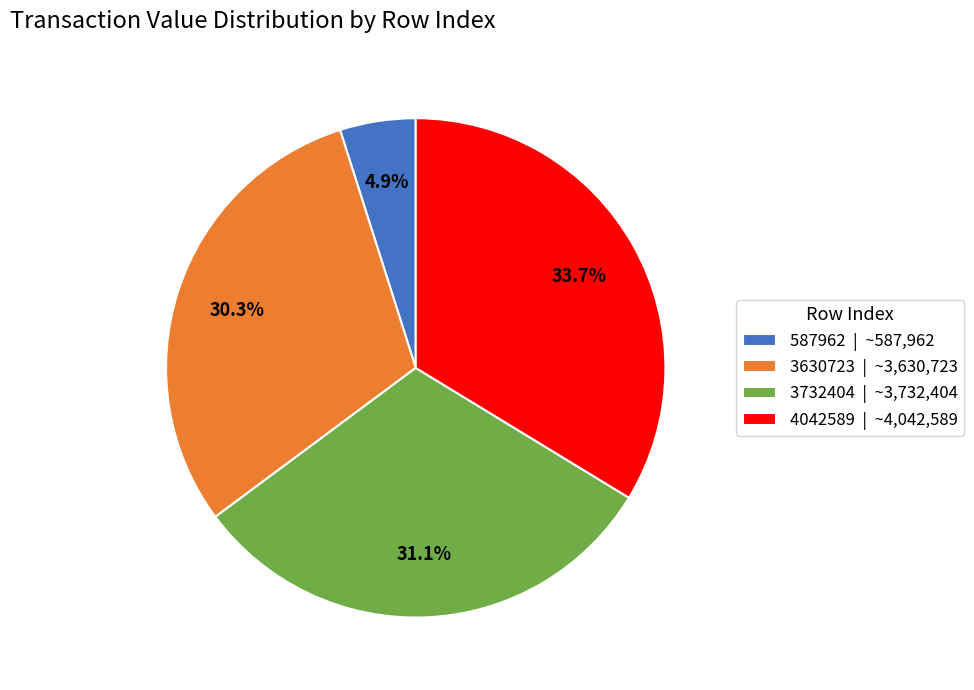

How many slices are in this pie chart?

4